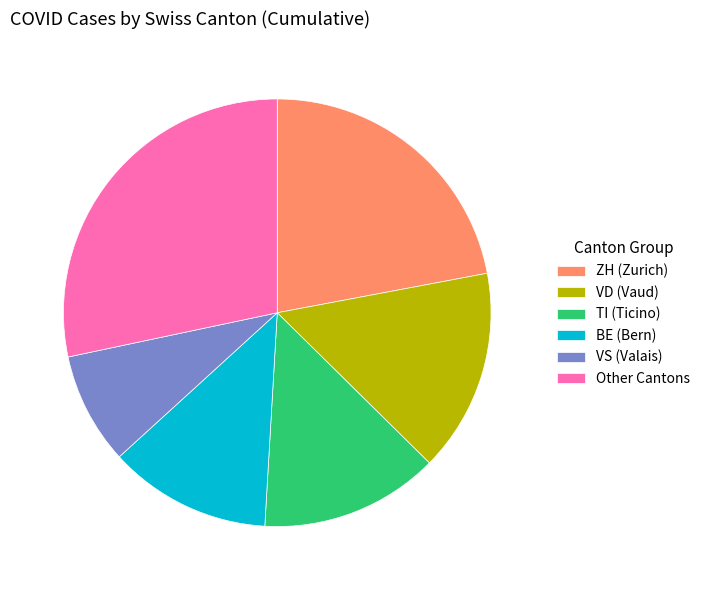

Does any single category account for the majority?

No